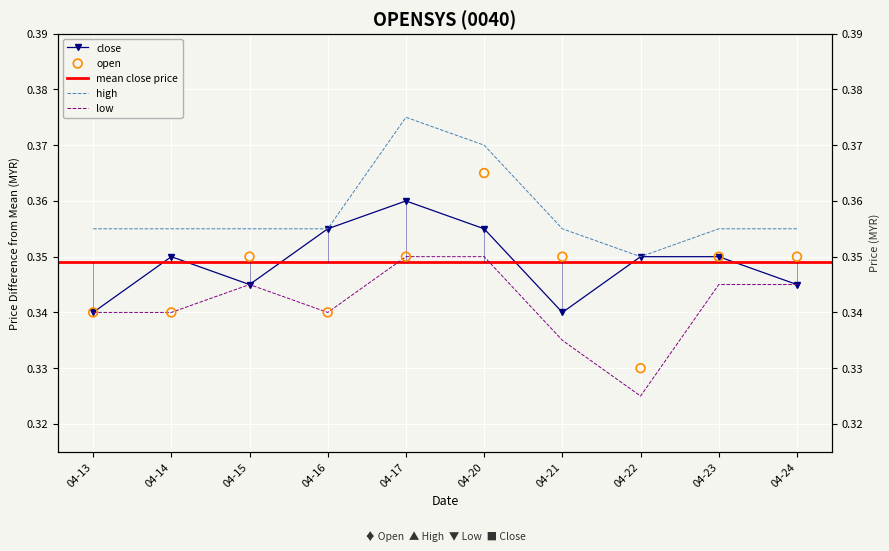

Which series reaches the minimum Y coordinate?

low